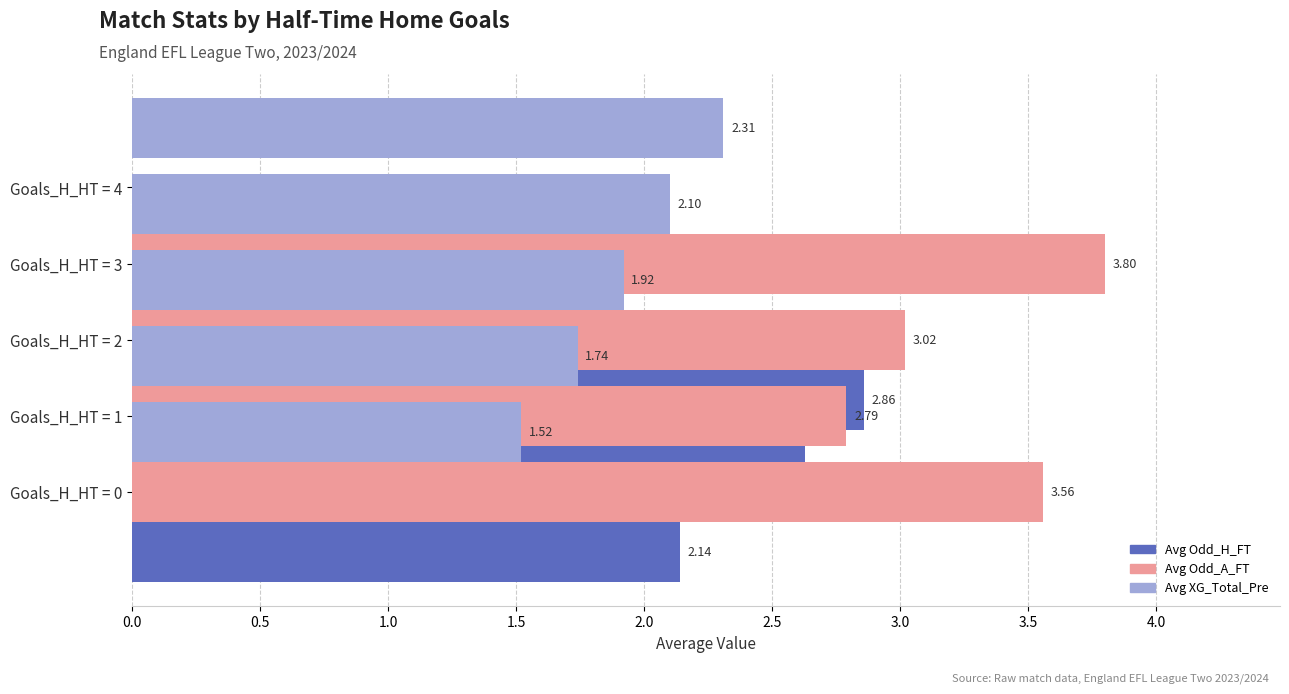

Reading right to left, what are all the values shown in this chart?

Avg Odd_H_FT: 0.0	1.8	2.9	2.6	2.1
Avg Odd_A_FT: 0.0	3.8	3.0	2.8	3.6
Avg XG_Total_Pre: 2.3	2.1	1.9	1.7	1.5